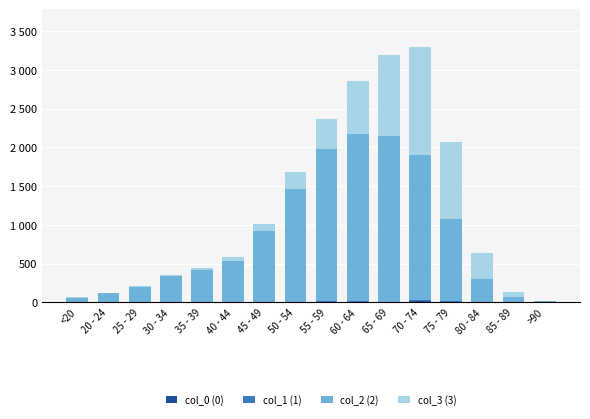

True or false: col_1 (1) has a value of 0 at 20 - 24.

True